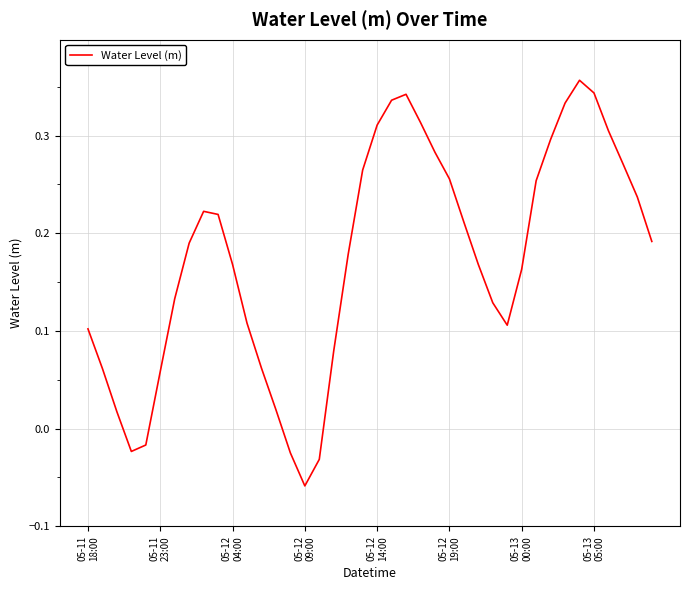

Does the chart display data point markers on the line(s)?

No